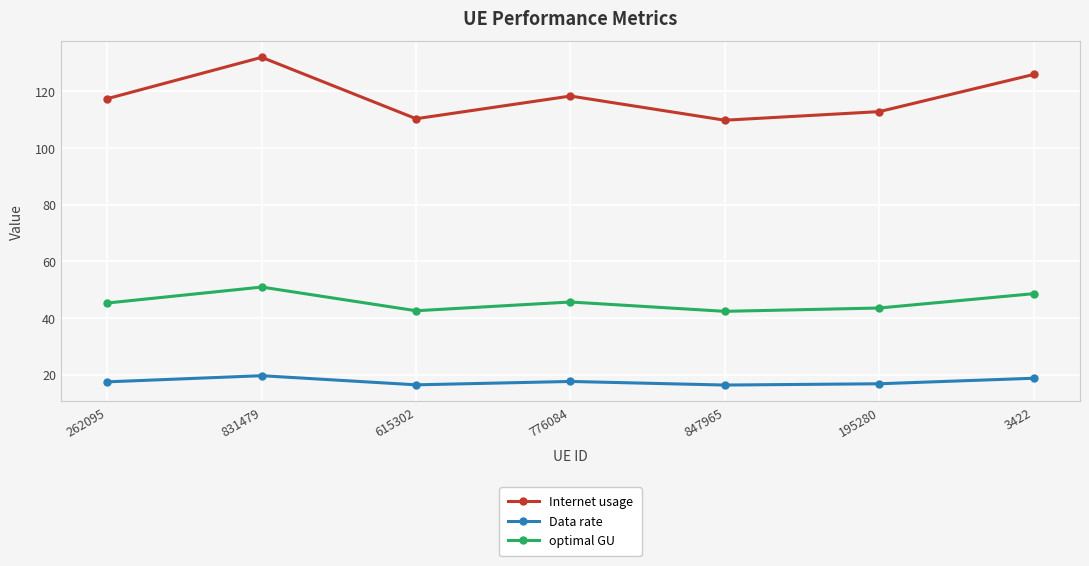

What is the value of the optimal GU point at the 1st from the left?

45.3